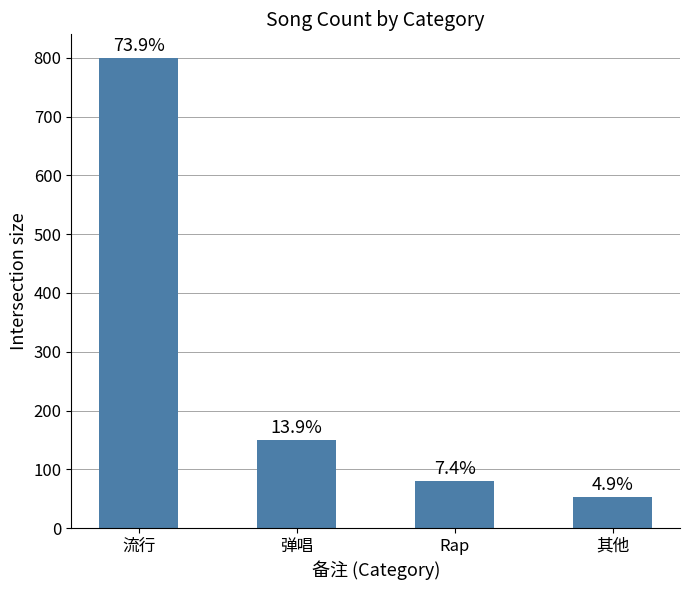

What is the value of the 3rd bar from the left?

80